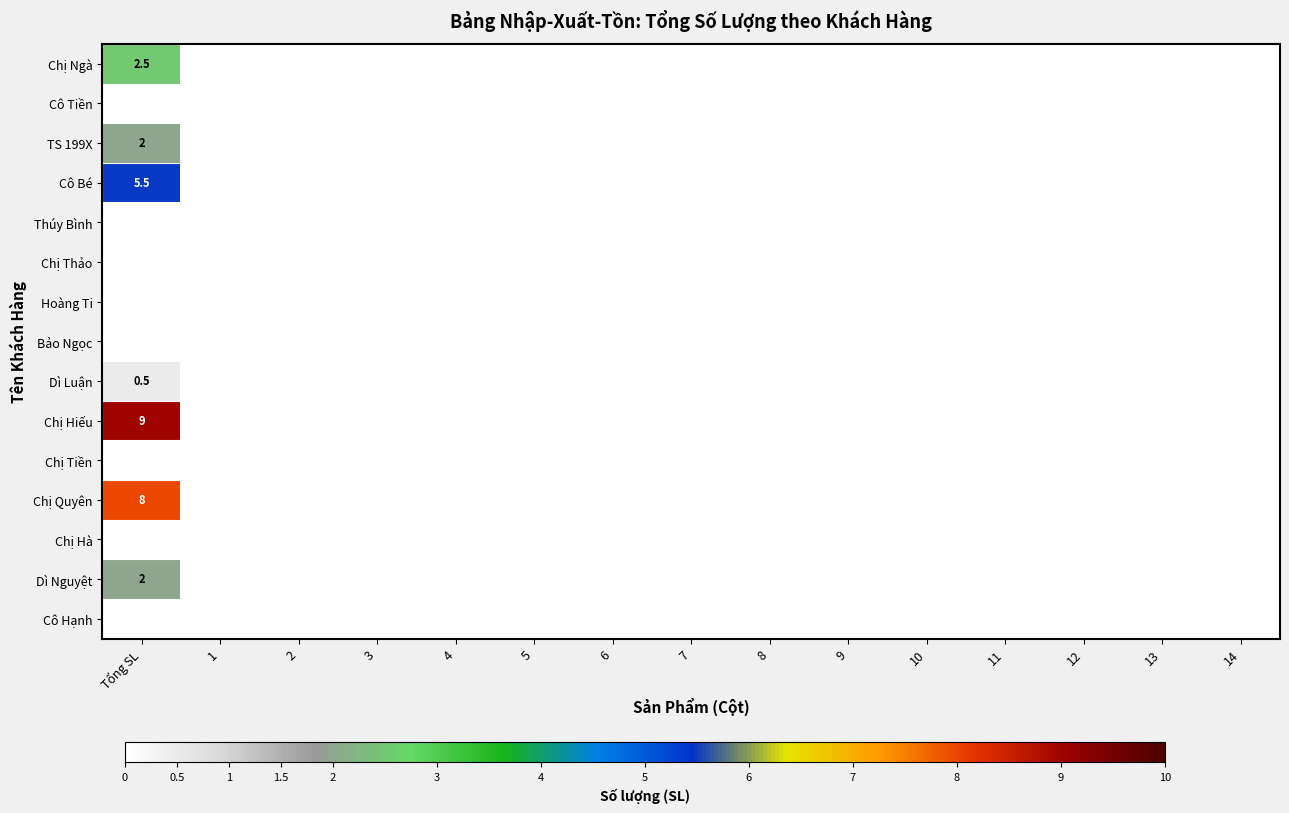

Count the number of data series in this chart.

15